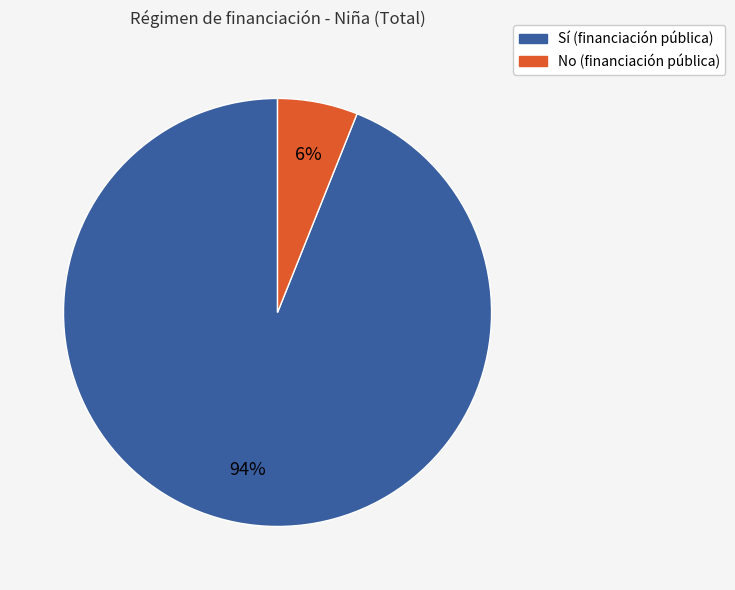

To the nearest percent, what percentage of the pie is Sí (financiación pública)?

94%